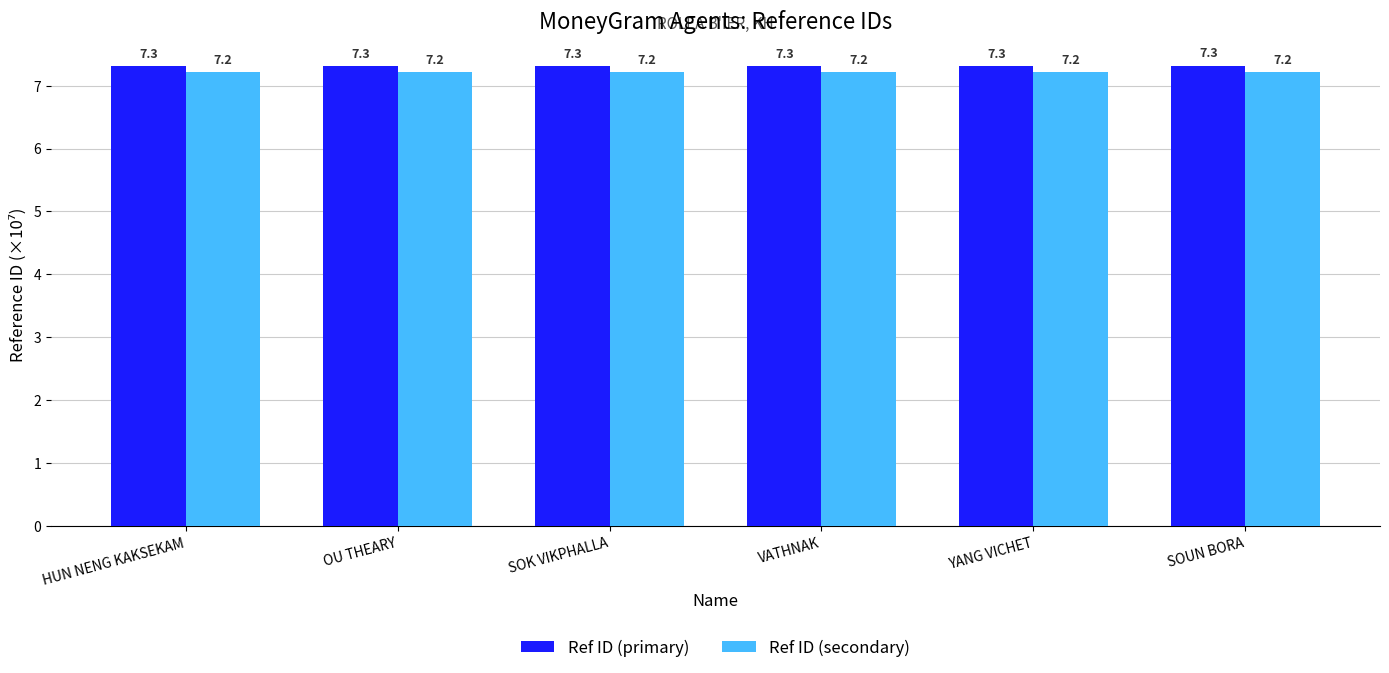

What is the total value across all series at OU THEARY?

14.5